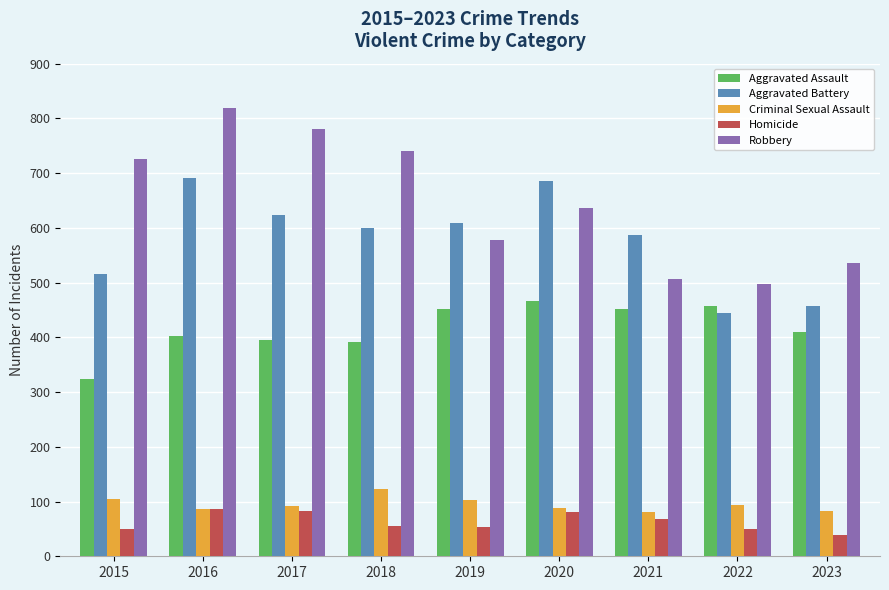

Rank the series by their maximum value, from highest to lowest.

Robbery, Aggravated Battery, Aggravated Assault, Criminal Sexual Assault, Homicide